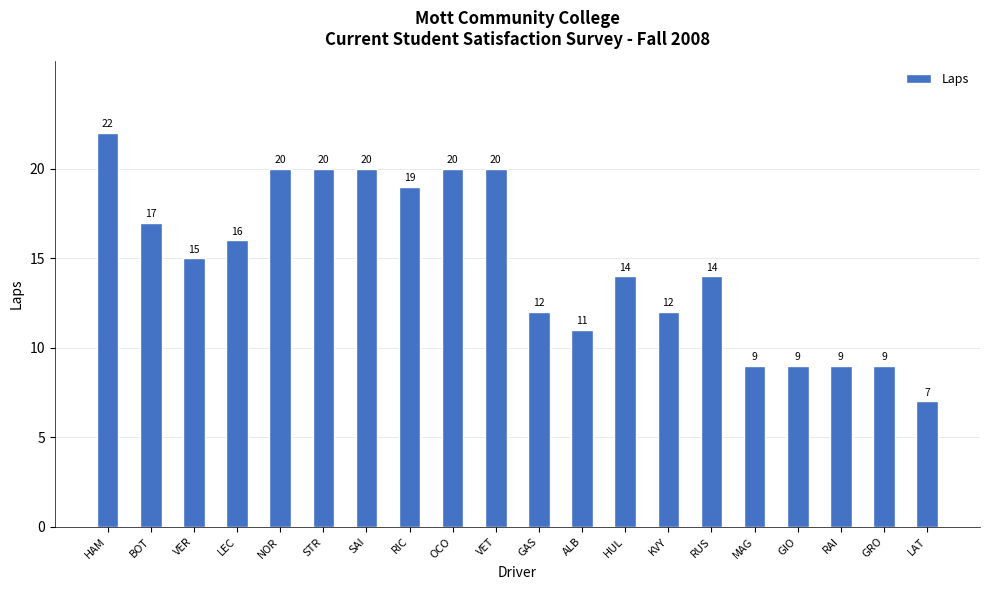

Which label corresponds to the largest value in the chart?

HAM